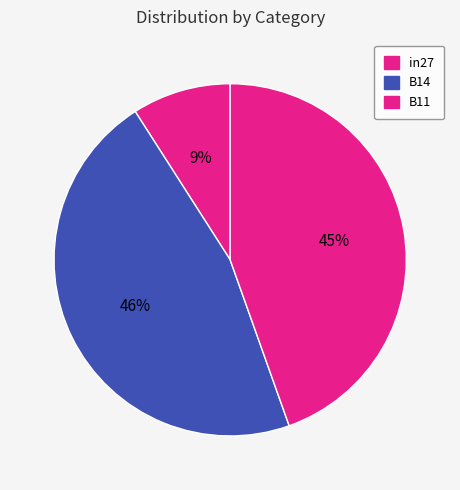

Which slice is the smallest?

in27